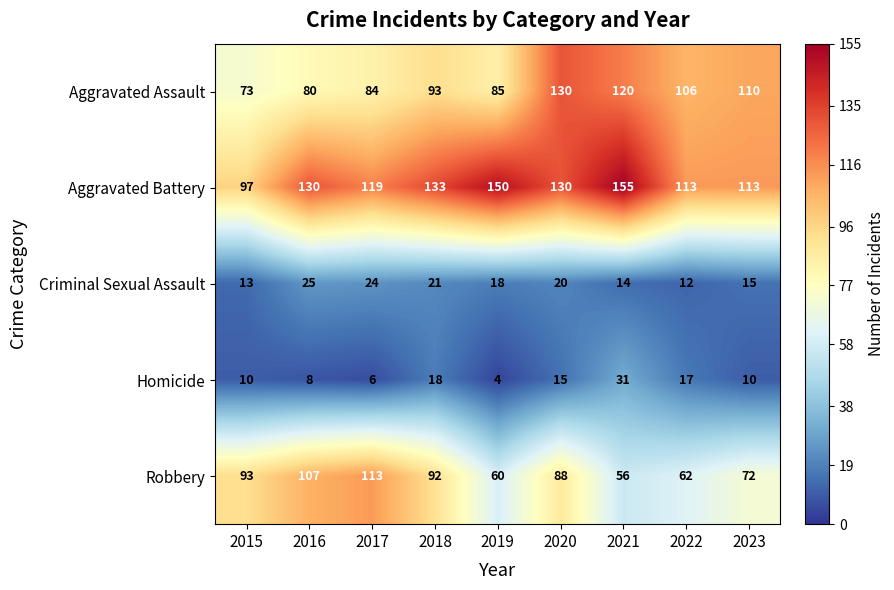

At how many categories does at least one series exceed 49?

9